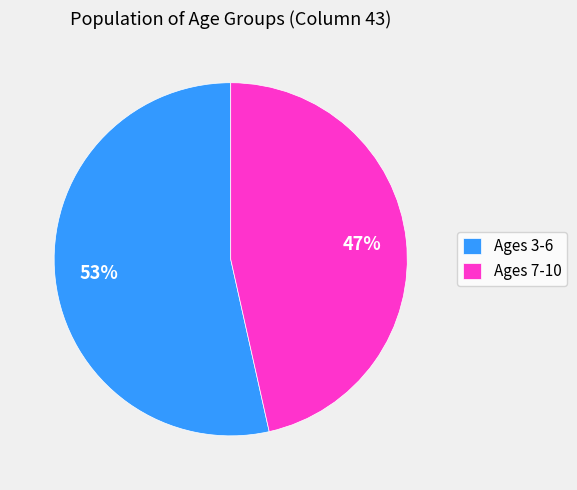

To the nearest percent, what portion does Ages 3-6 represent?

53%